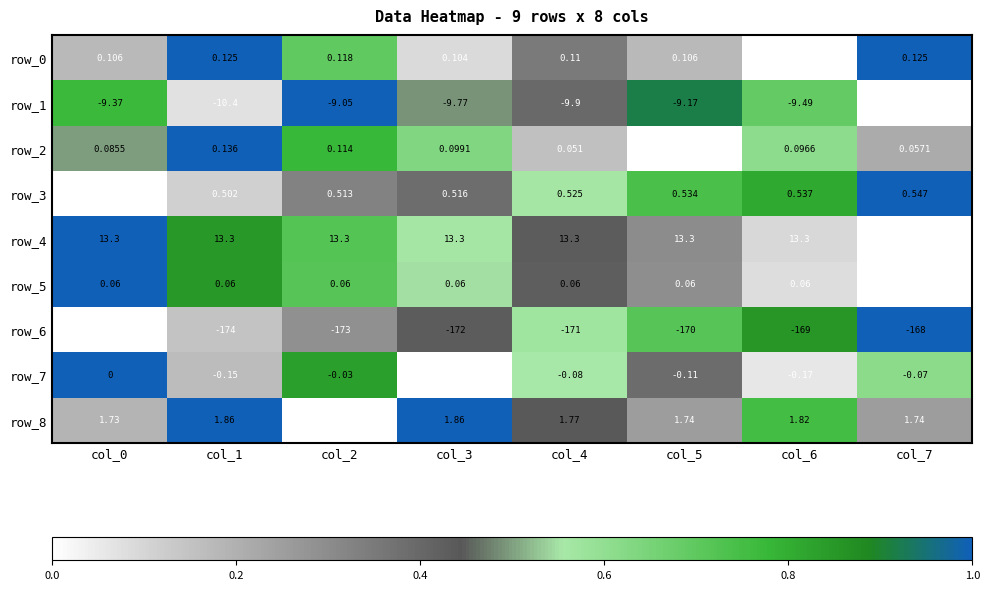

Is it true that row_7 equals 0.3 at col_1?

False